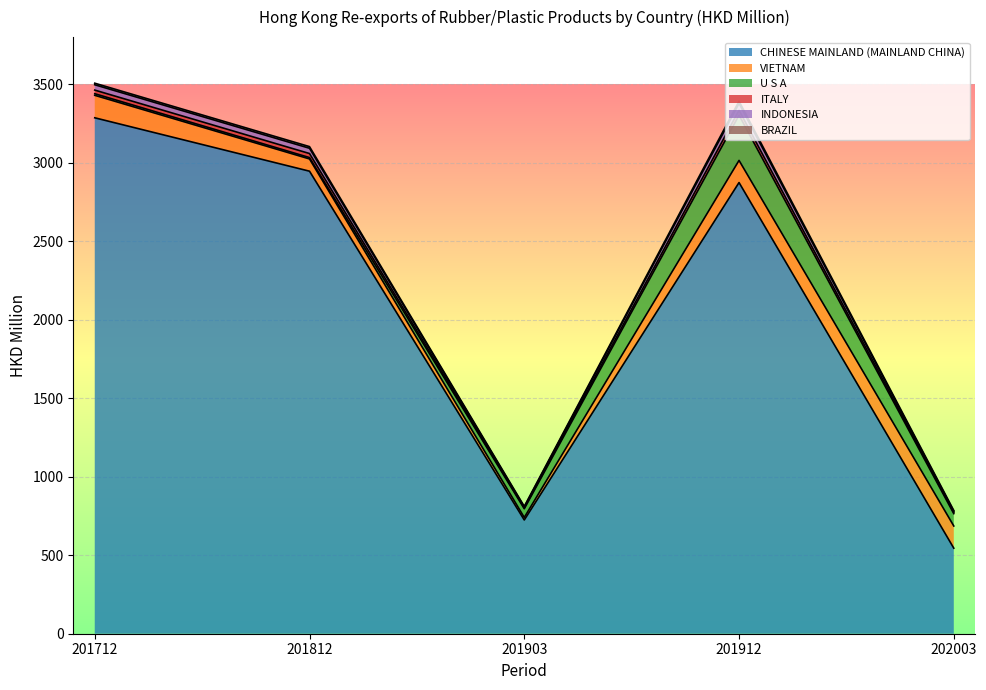

Which series has the largest range (max minus min)?

CHINESE MAINLAND (MAINLAND CHINA)